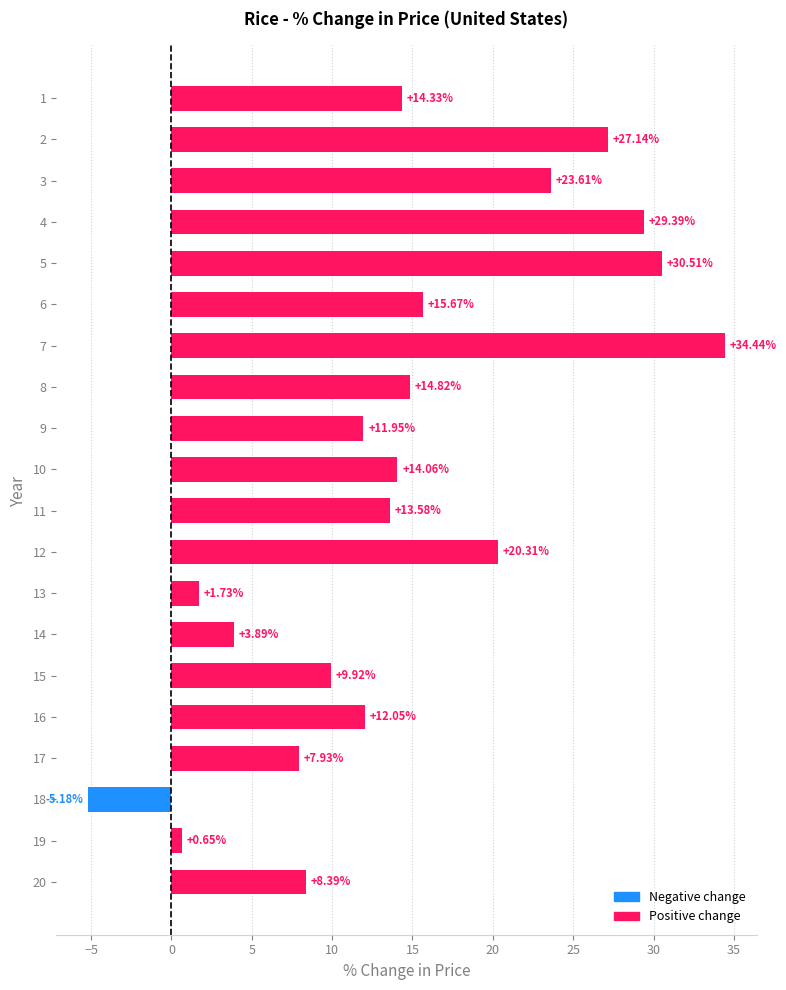

Read the value at 5.

30.5